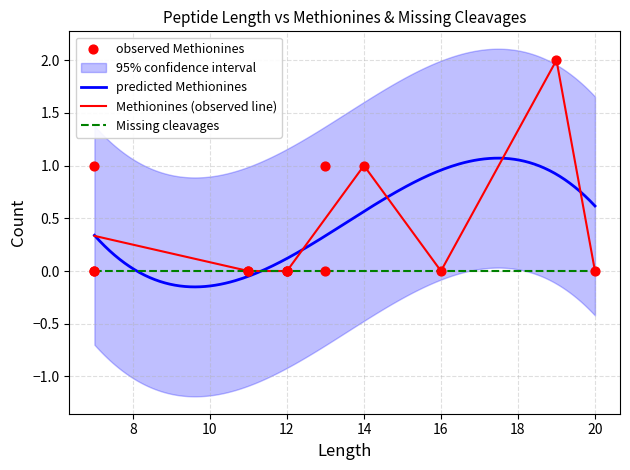

Which has a higher value, 20 or 14?

14